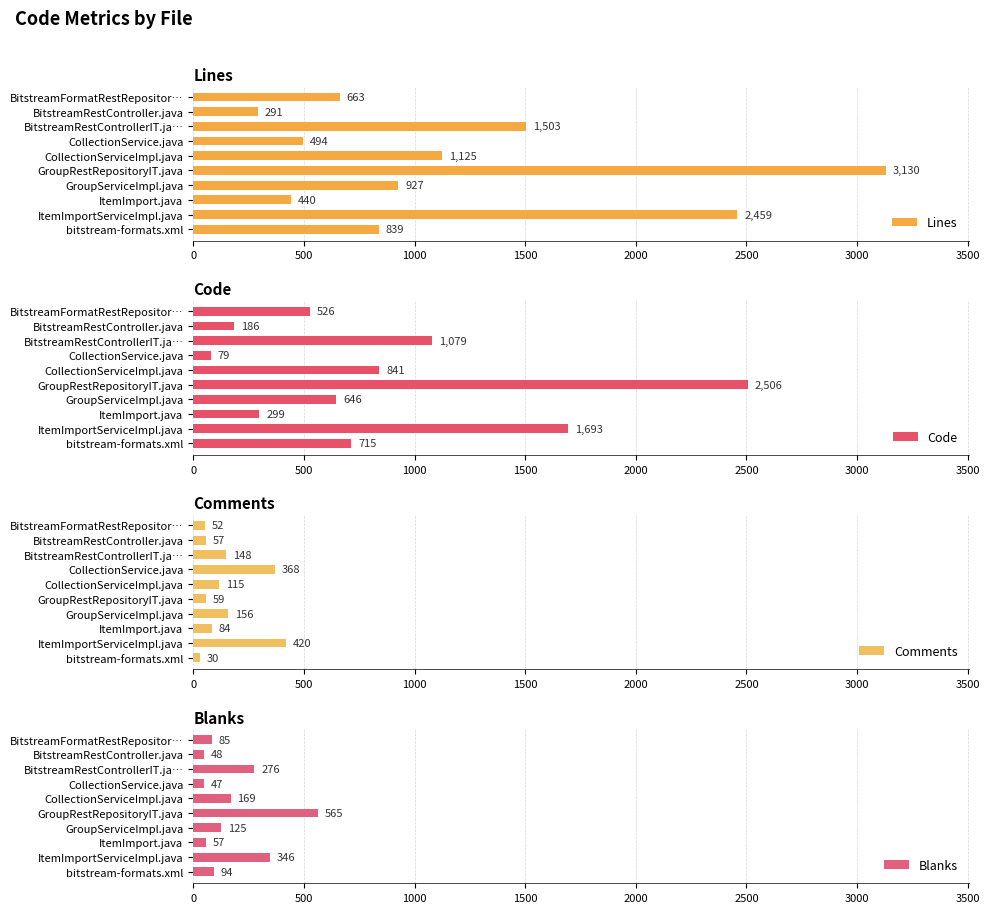

What is the highest value of the Lines series?

3130